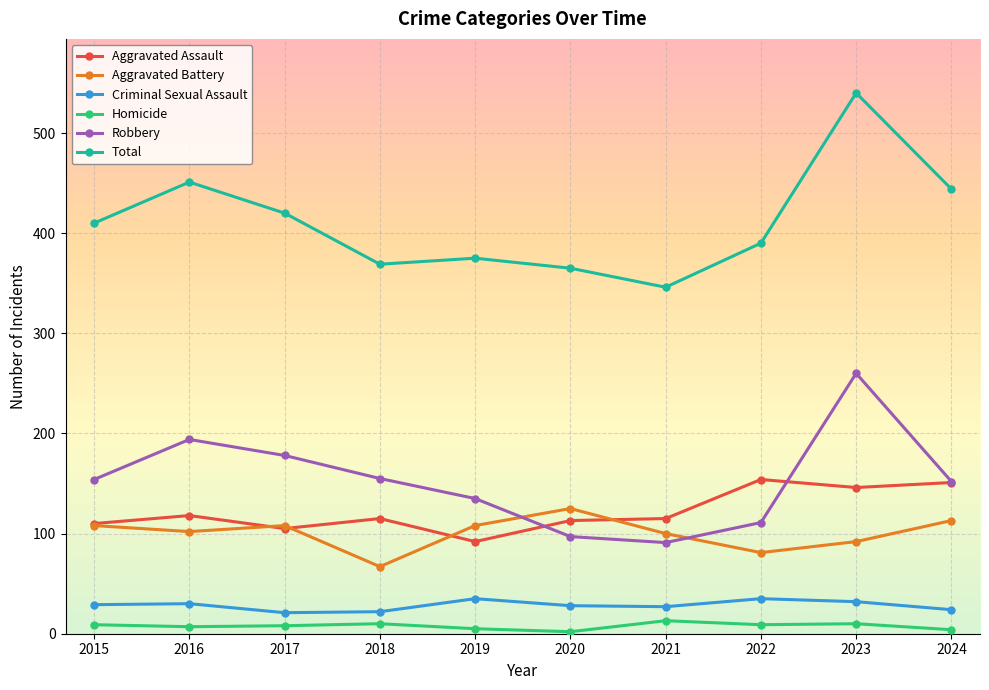

Read the Aggravated Assault value at 2023, to the nearest 5.

145